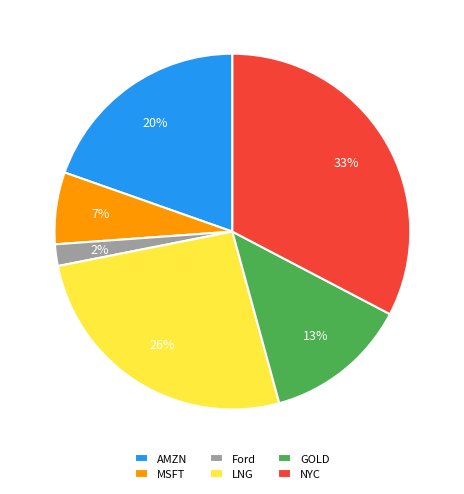

How many segments does this pie chart have?

6